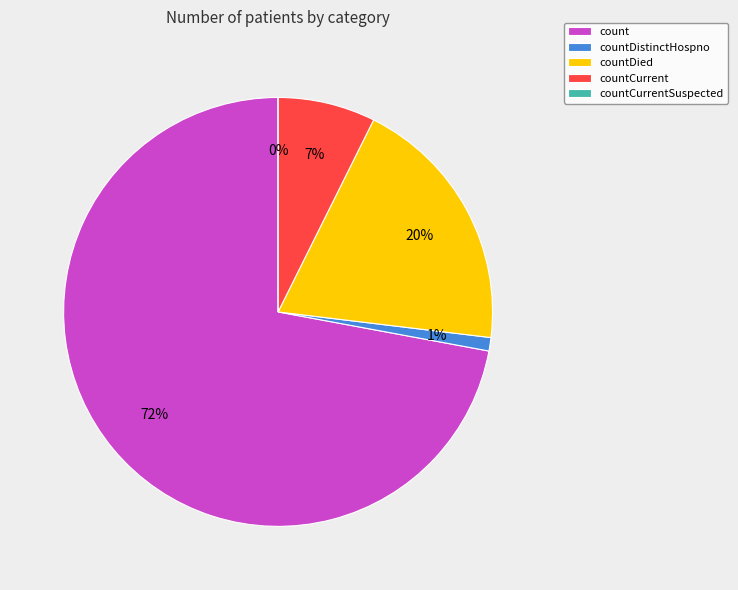

True or false: countCurrent accounts for 20% of the total.

False